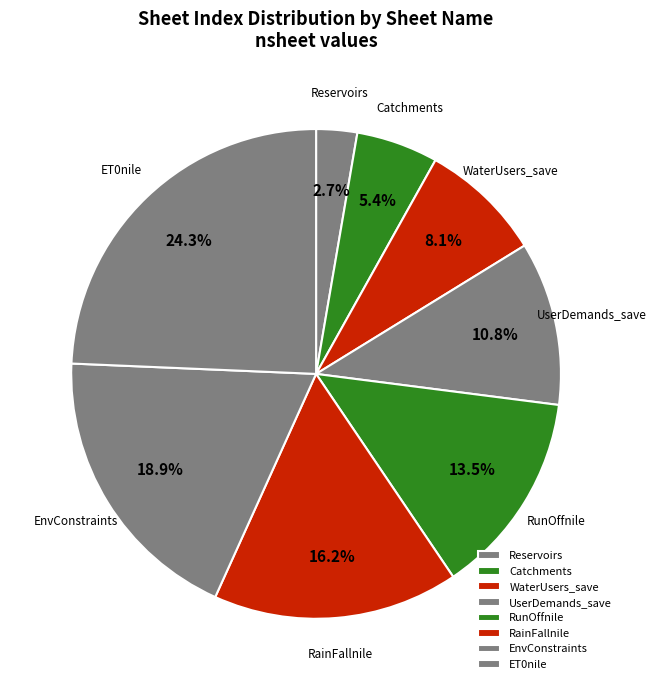

To the nearest percent, what is the combined percentage of RainFallnile and ET0nile?

41%